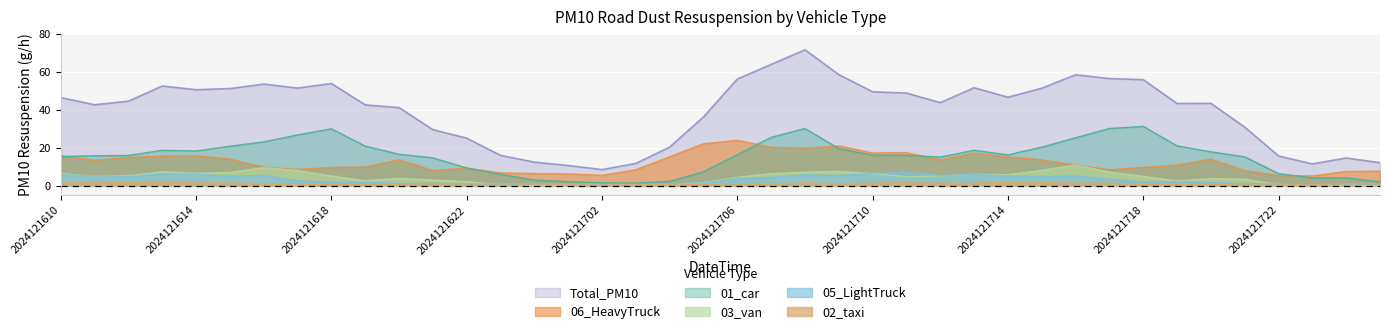

True or false: 06_HeavyTruck has more than 2 points higher than both neighbors.

True